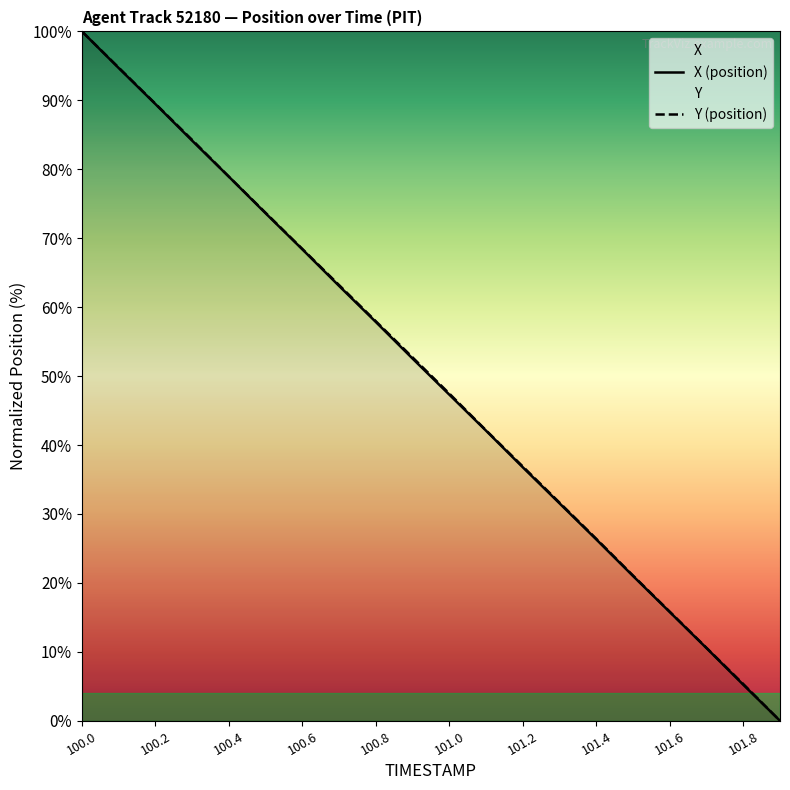

Which category has the highest value in the X (position) series?

100.0